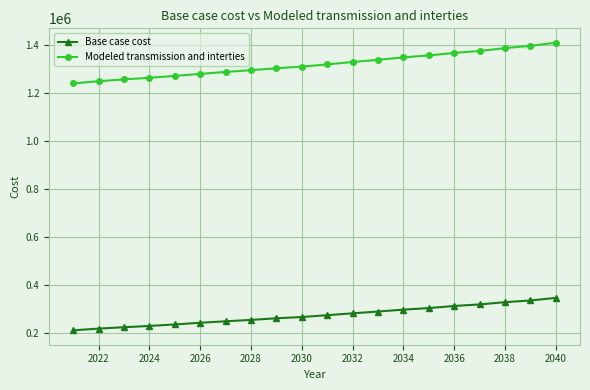

What is the minimum value for Modeled transmission and interties?

1238889.9